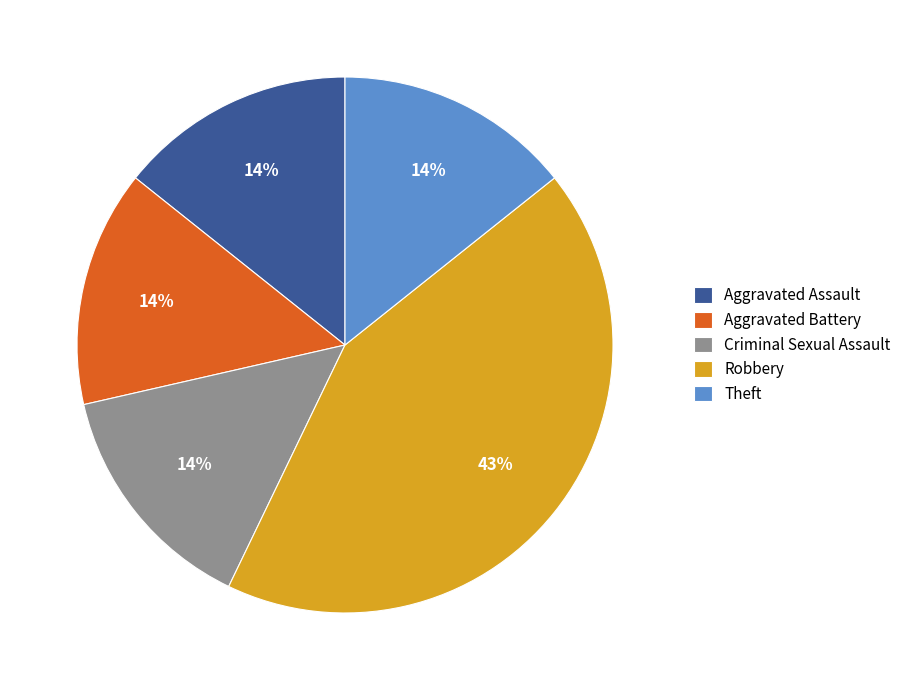

To the nearest percent, what is the difference between the largest and smallest slice percentages?

29%